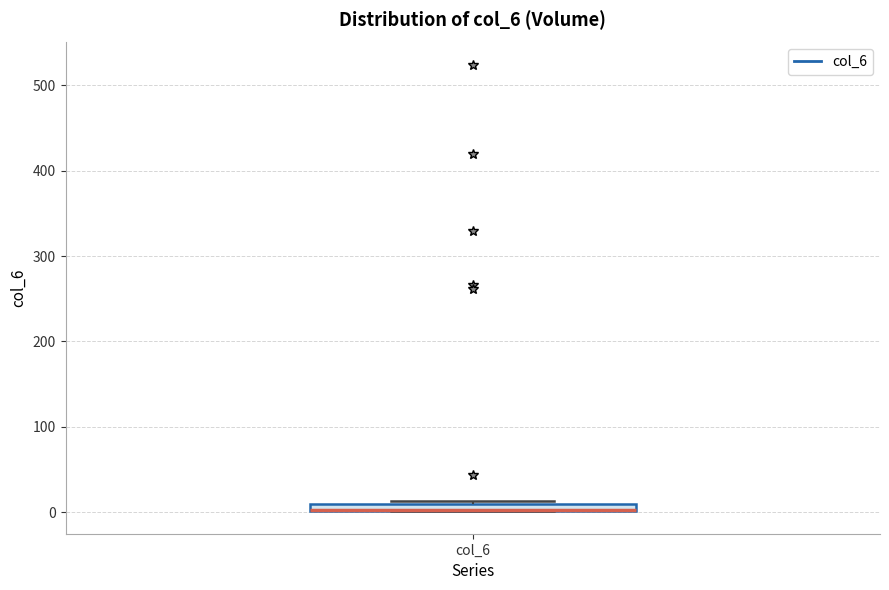

Where is the upper edge of the box for col_6 on the y-axis? The values are not printed on the chart, so give them approximately, as read against the axis.

10